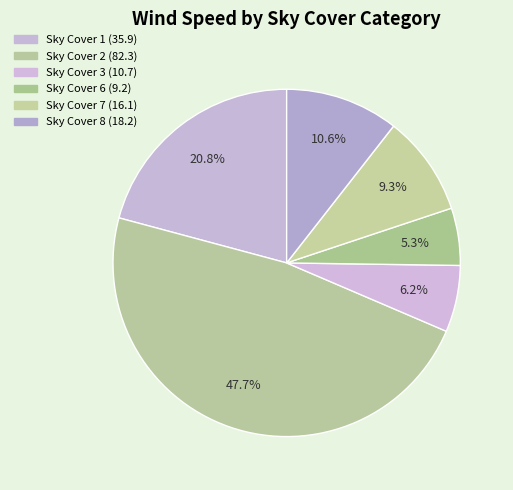

How many slices are in this pie chart?

6